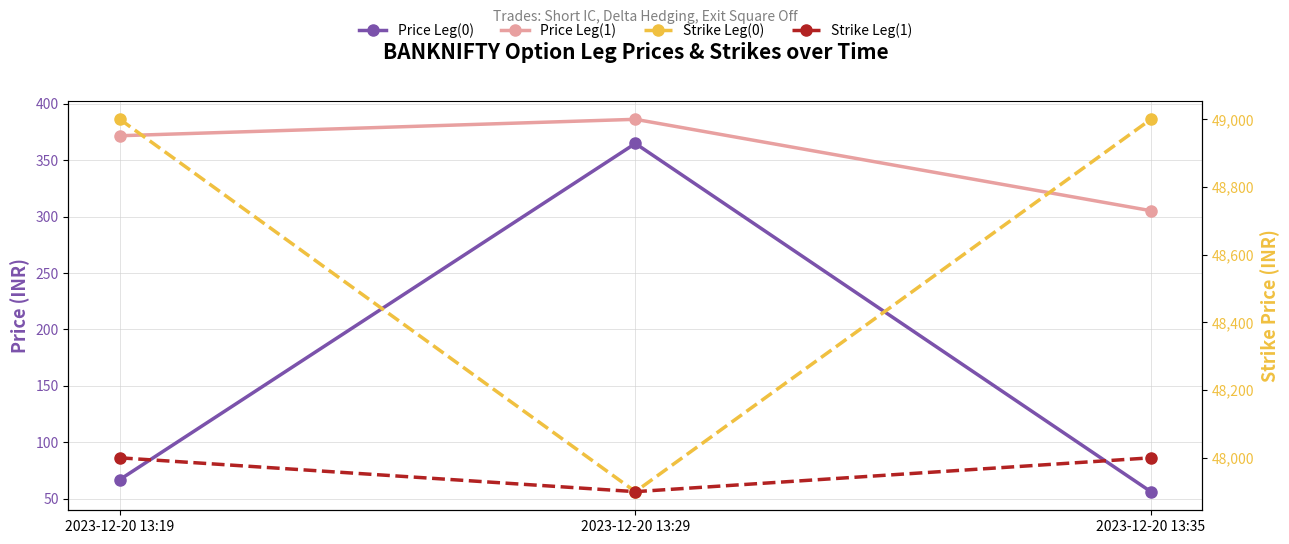

Reading left to right, transcribe all the data shown in this chart.

Price Leg(0): 67.0	364.8	56.3
Price Leg(1): 371.6	386.1	305.2
Strike Leg(0): 49000.0	47900.0	49000.0
Strike Leg(1): 48000.0	47900.0	48000.0